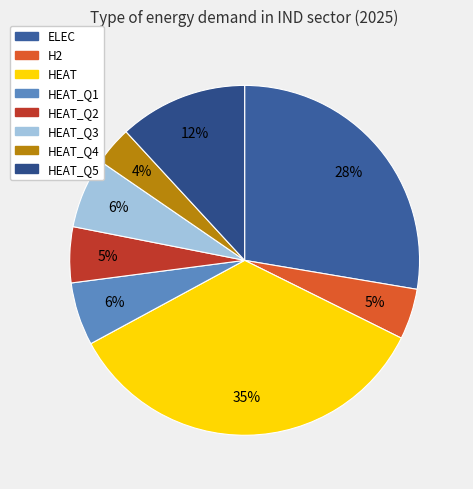

Count the number of slices in the pie.

8